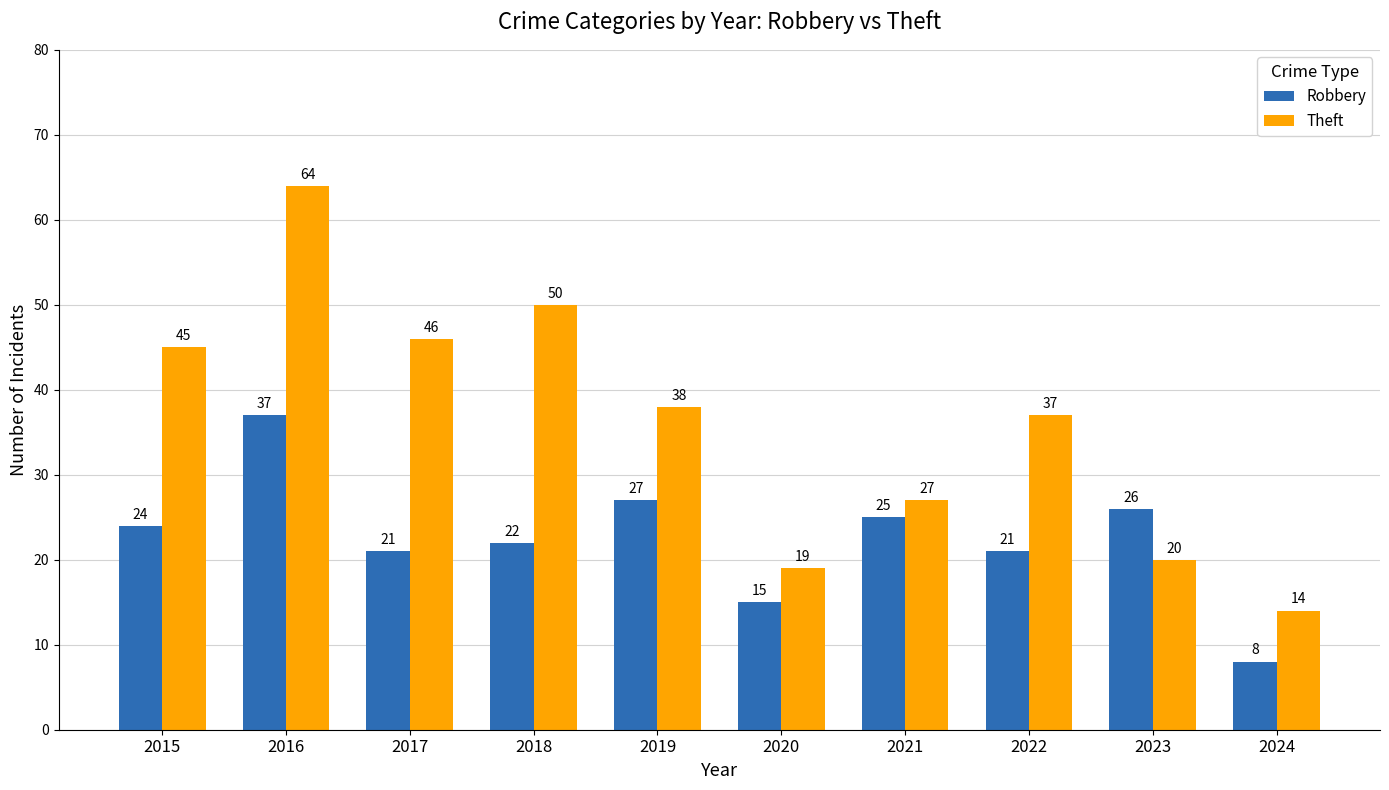

What is the difference between the highest and lowest values at 2019?

11